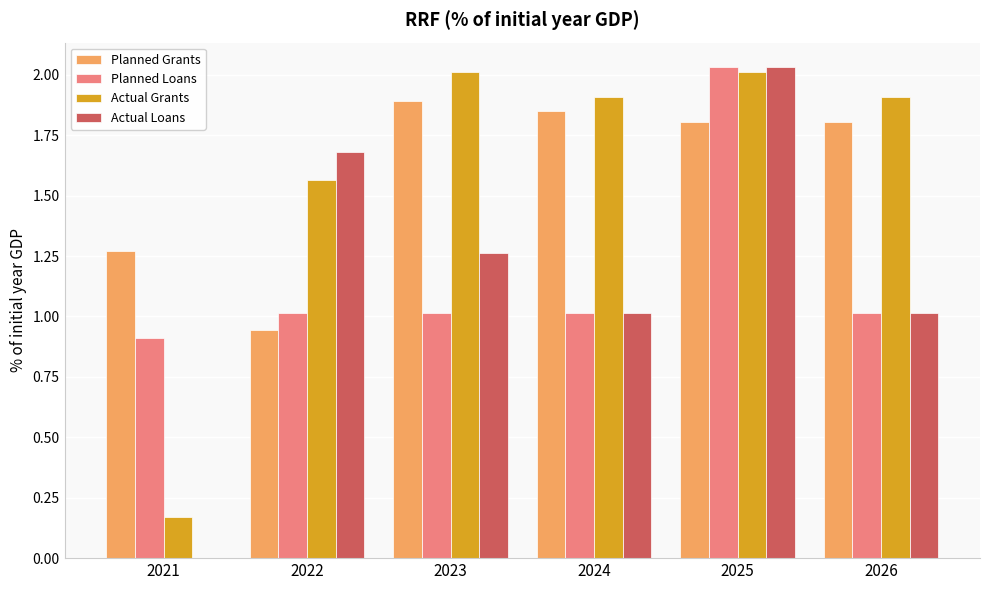

Are the bars horizontal?

No